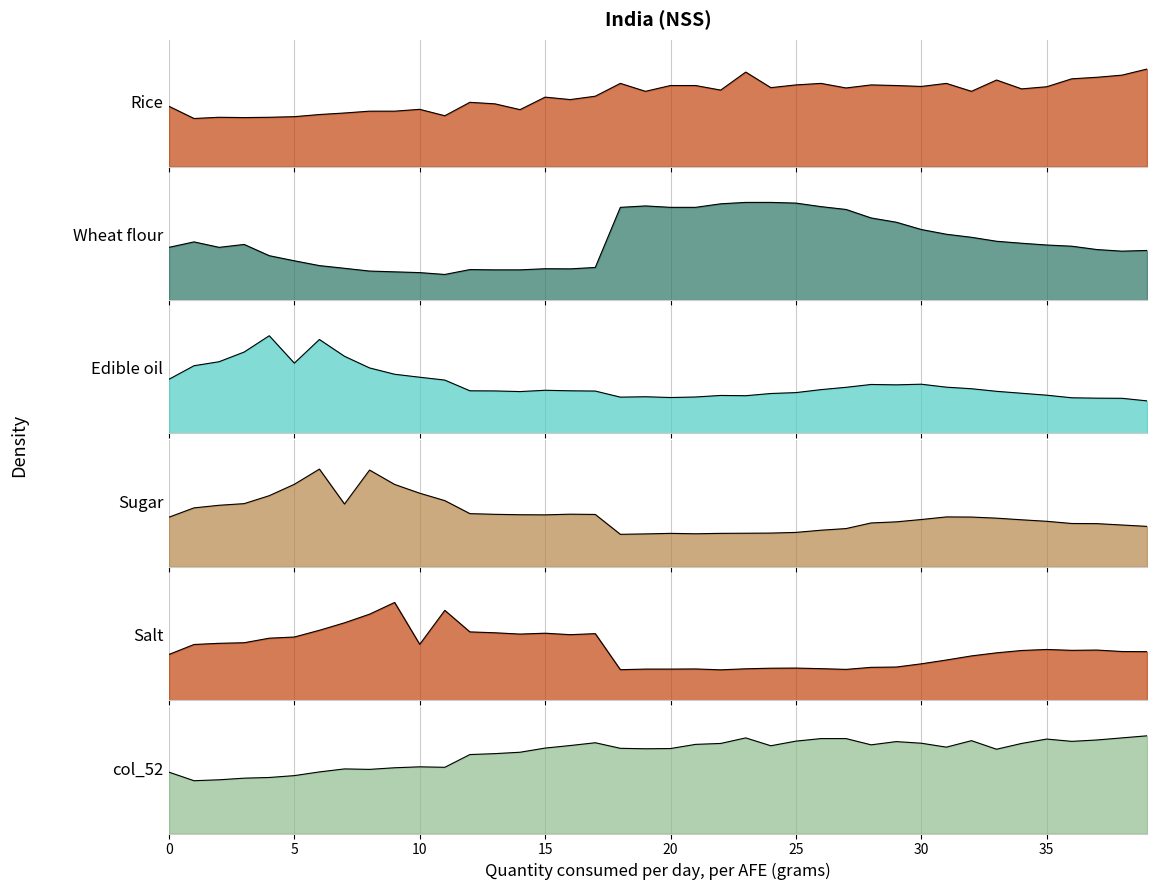

What is the spread (max minus min) of values at 11?

0.7